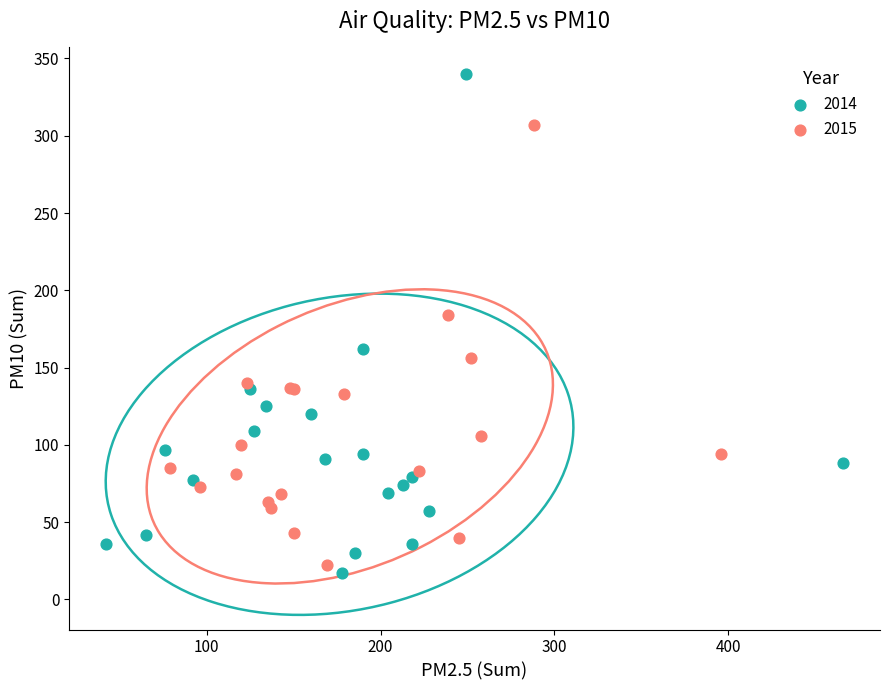

Which series reaches the maximum Y coordinate?

2014